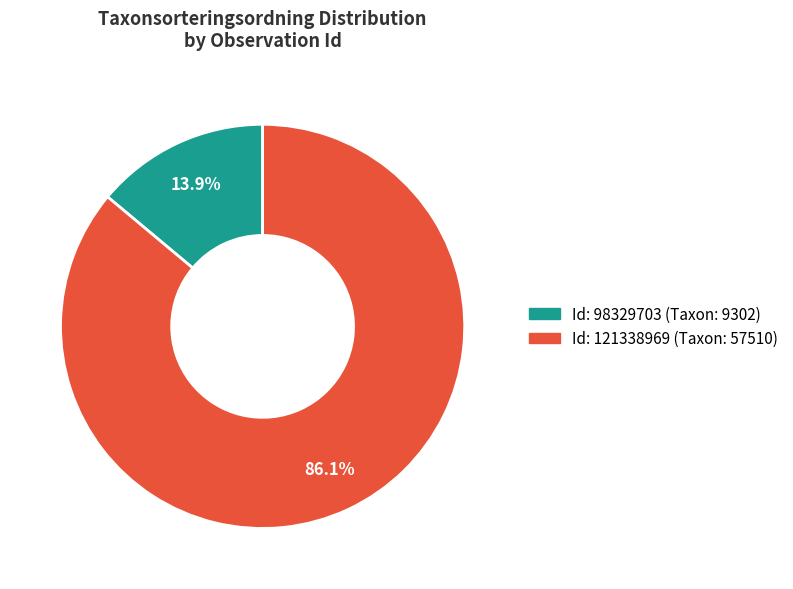

How many segments does this pie chart have?

2